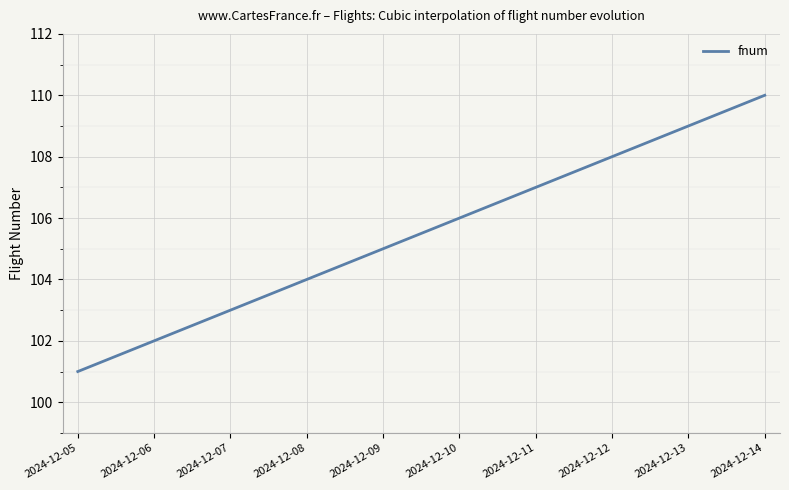

What is the greatest value displayed?

110.0